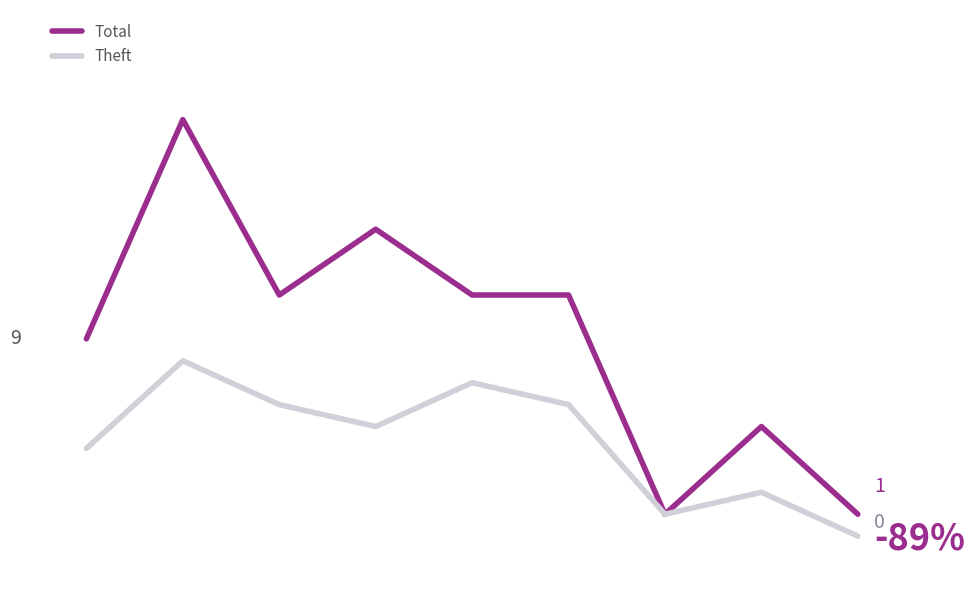

Is this an area chart (filled region under the line)?

No